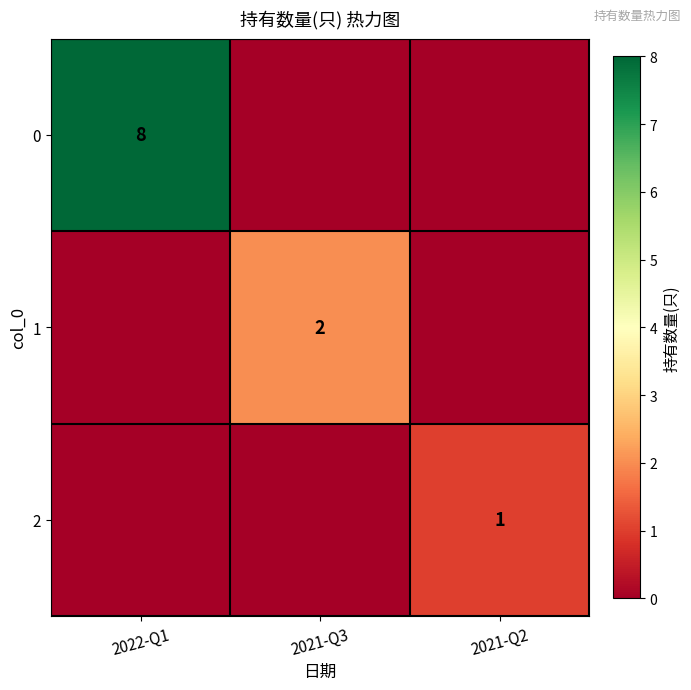

True or false: 2 has a value of 2 at 2021-Q2.

False